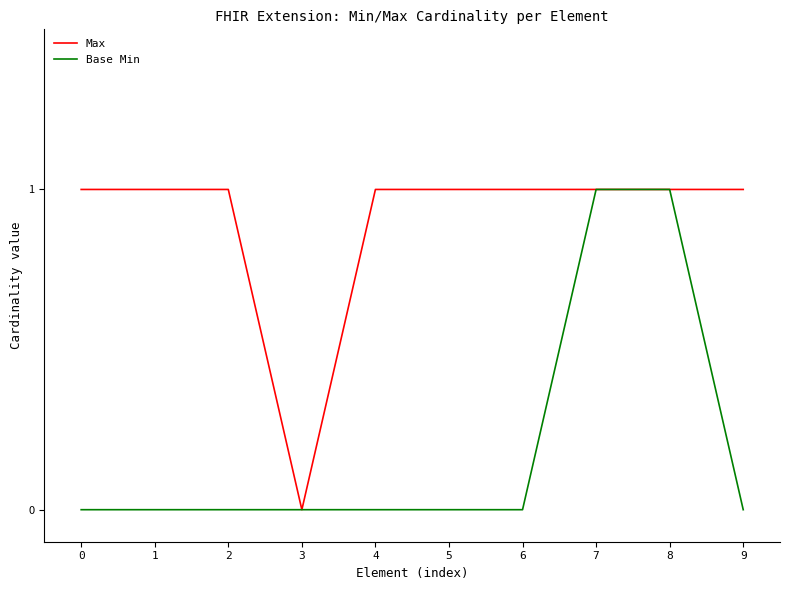

Reading right to left, extract all data points from this chart.

Max: 1	1	1	1	1	1	0	1	1	1
Base Min: 0	1	1	0	0	0	0	0	0	0